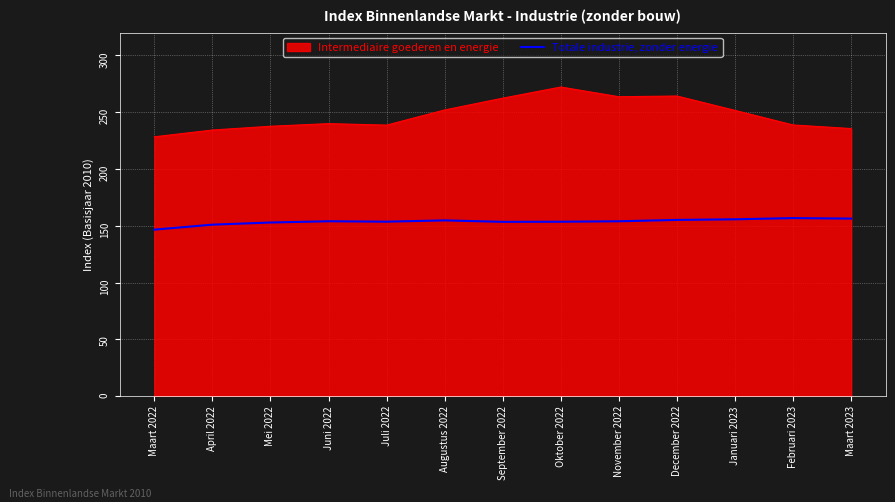

Which category has the lowest value across all series?

Maart 2022